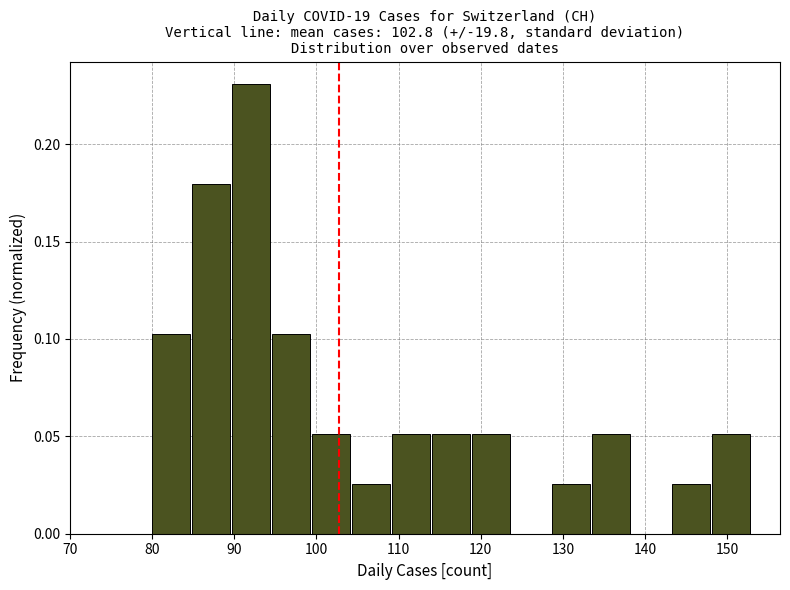

Reading left to right, transcribe this chart: for each bar, give the range it covers on the x-axis and its height. Neither the bar edges nor the heights are printed on the chart, so give them approximately, as read against the axes.

80 to 85: 0.105
85 to 90: 0.180
90 to 95: 0.230
95 to 99: 0.105
99 to 104: 0.050
104 to 109: 0.025
109 to 114: 0.050
114 to 119: 0.050
119 to 124: 0.050
124 to 129: 0
129 to 134: 0.025
134 to 138: 0.050
138 to 143: 0
143 to 148: 0.025
148 to 153: 0.050